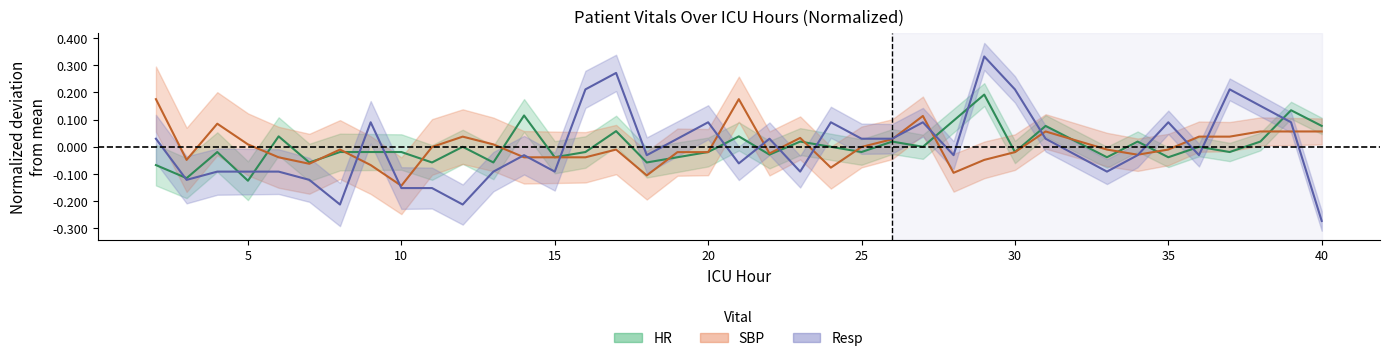

Between 10 and 24, which series saw the biggest shift?

Resp_center